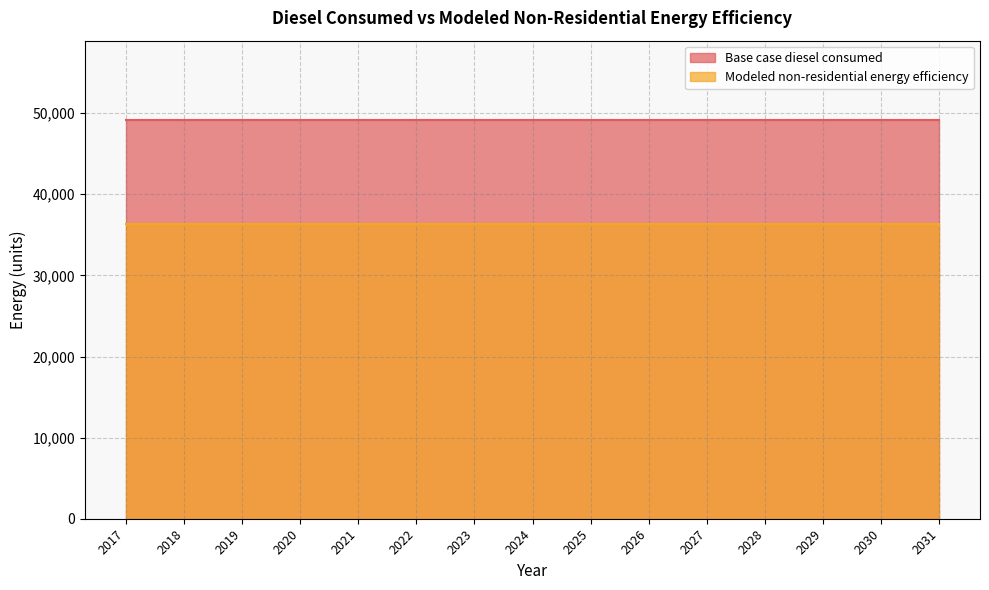

List the series in order of their peak value, lowest first.

Modeled non-residential energy efficiency, Base case diesel consumed